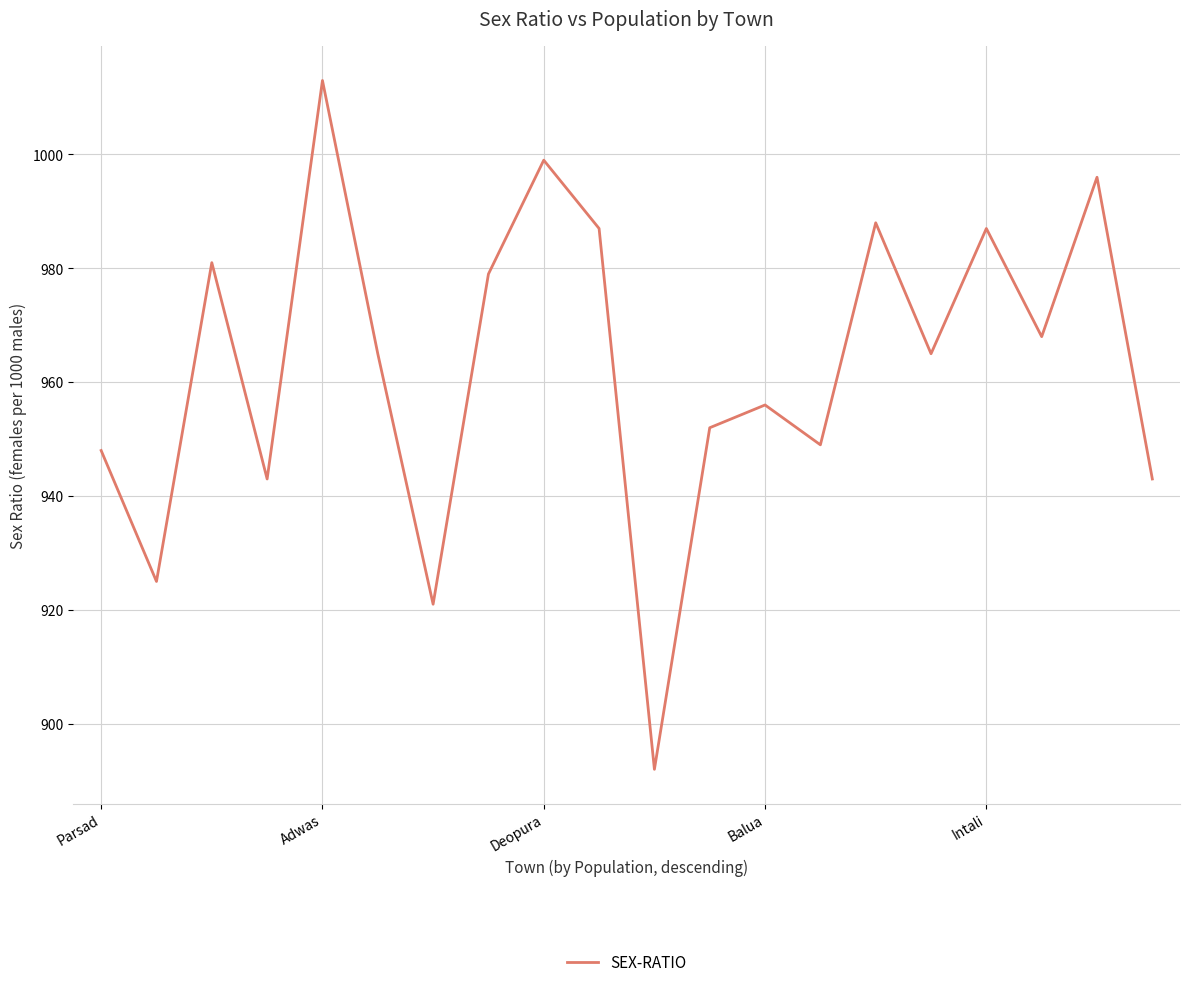

What is the smallest value displayed?

892